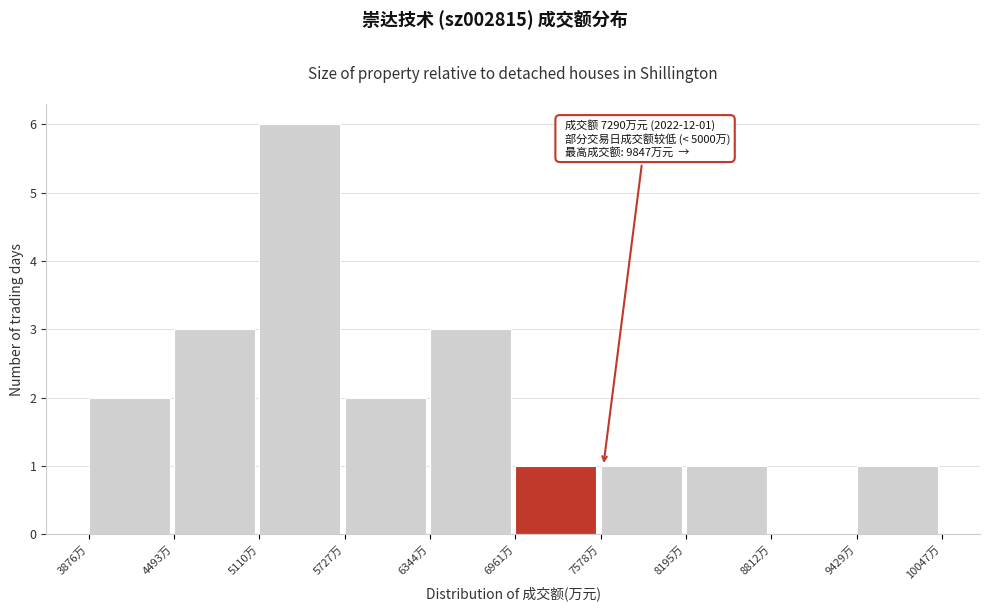

Over which range of the x-axis is the bar tallest?

5100 to 5700